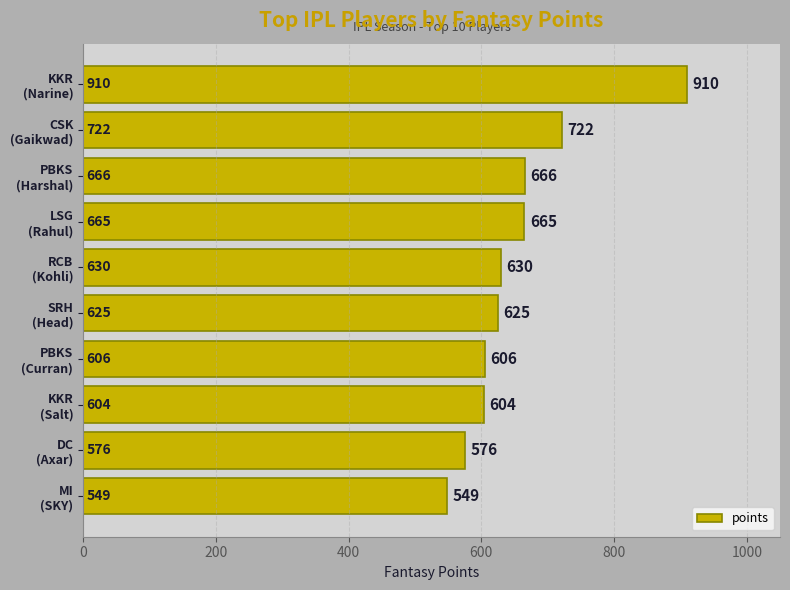

What is the sum of all values?

6553